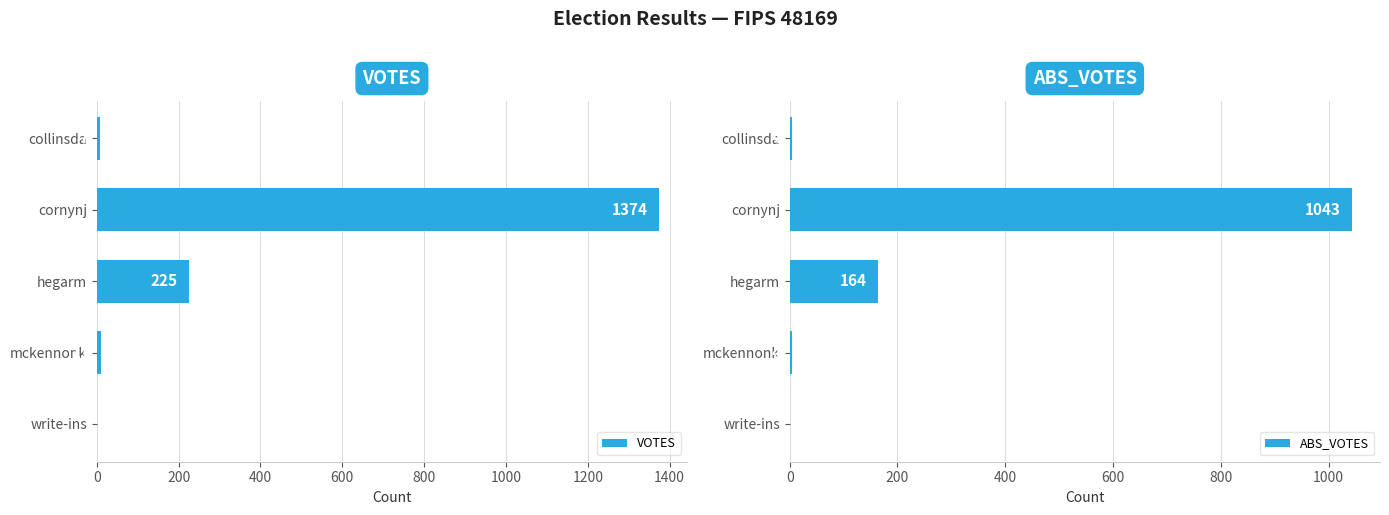

Rank the series by their maximum value, from lowest to highest.

ABS_VOTES, VOTES